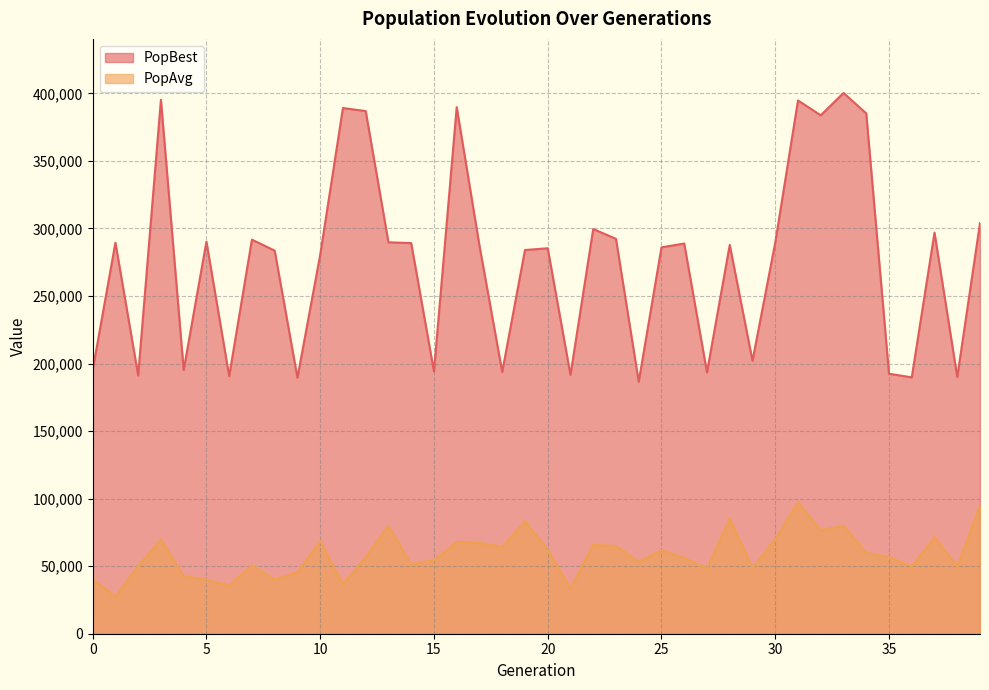

True or false: PopAvg and PopBest intersect in this chart.

False